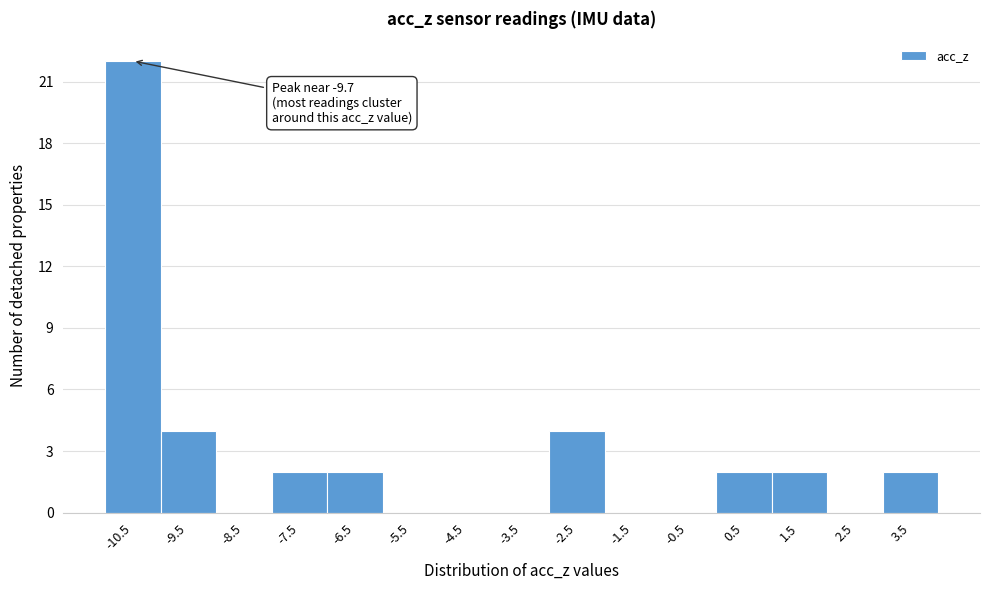

Reading left to right, what are all the values shown in this chart?

-10.5=22	-9.5=4	-8.5=0	-7.5=2	-6.5=2	-5.5=0	-4.5=0	-3.5=0	-2.5=4	-1.5=0	-0.5=0	0.5=2	1.5=2	2.5=0	3.5=2